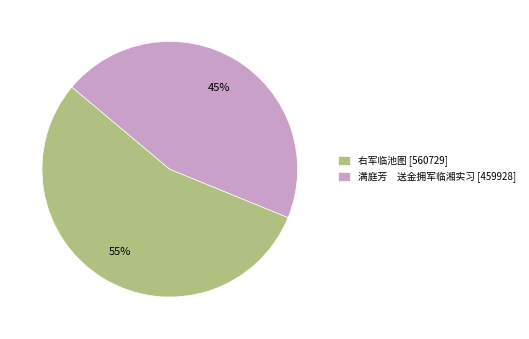

Approximately how many times larger is the value at 右军临池图 [560729] compared to 满庭芳 送金拥军临湘实习 [459928]?

1.2